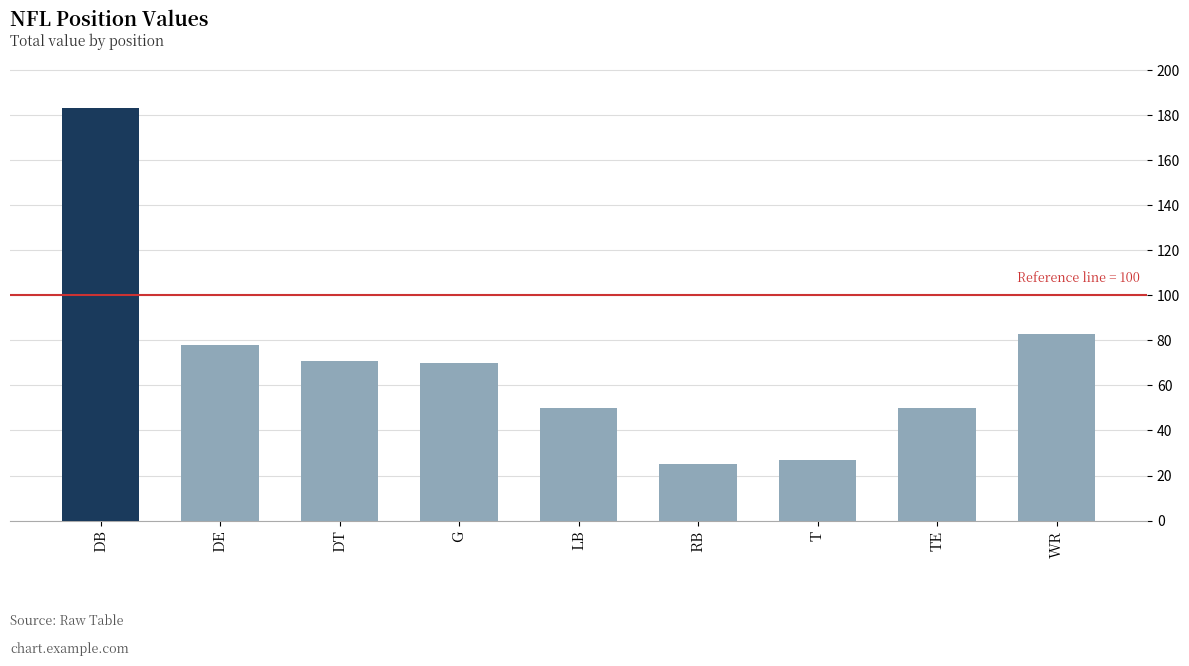

How many series are shown in this chart?

1